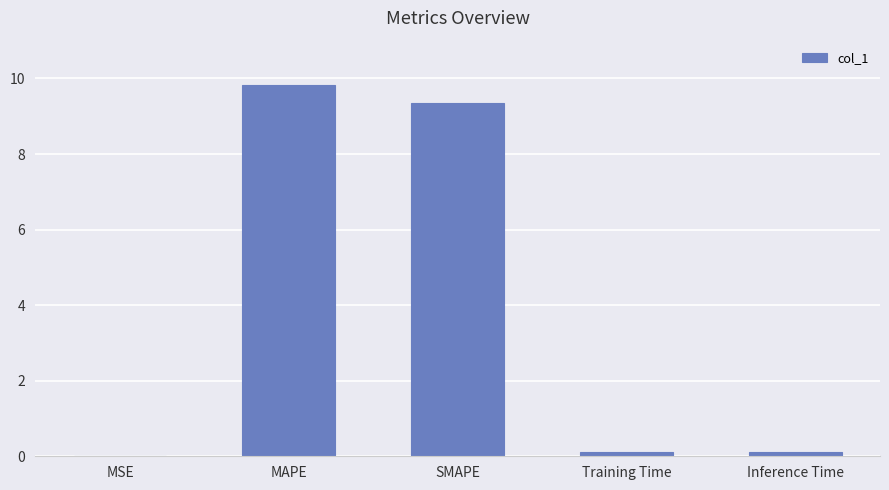

What is the sum of all values?

19.4